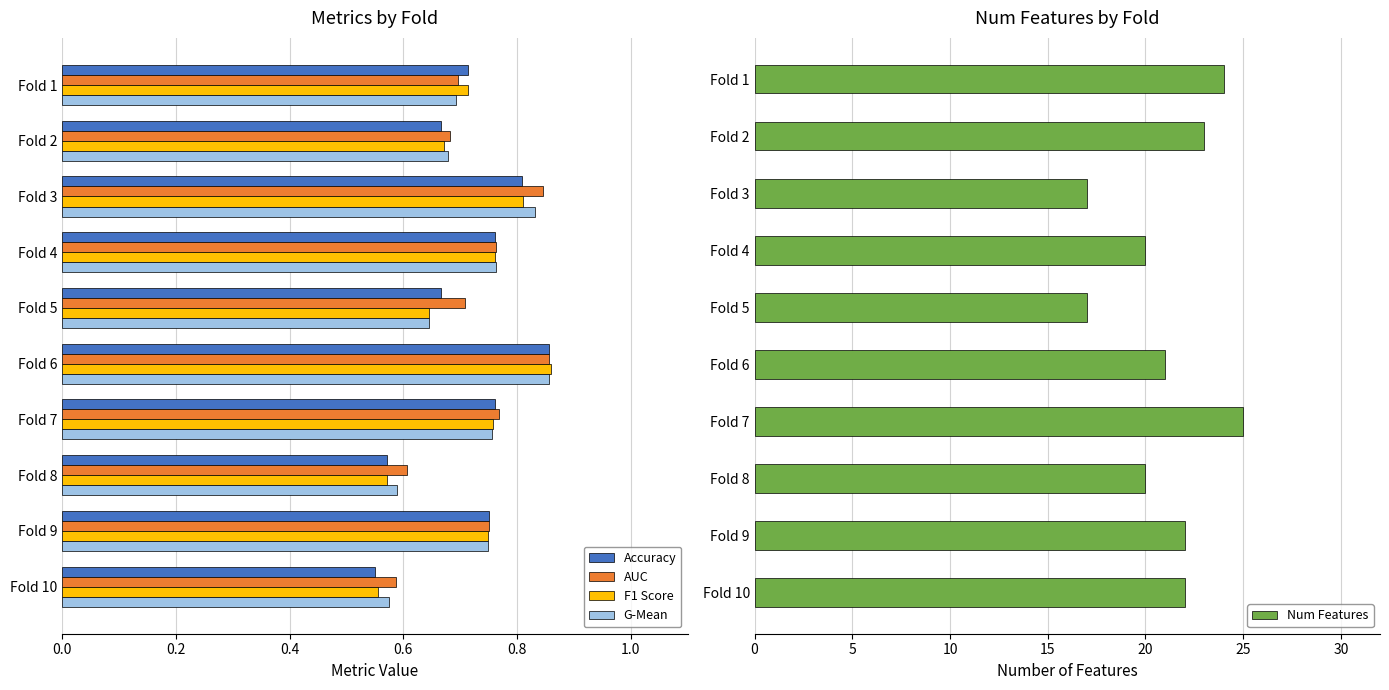

Is the value of Accuracy at Fold 9 greater than the value of F1 Score at Fold 8?

Yes